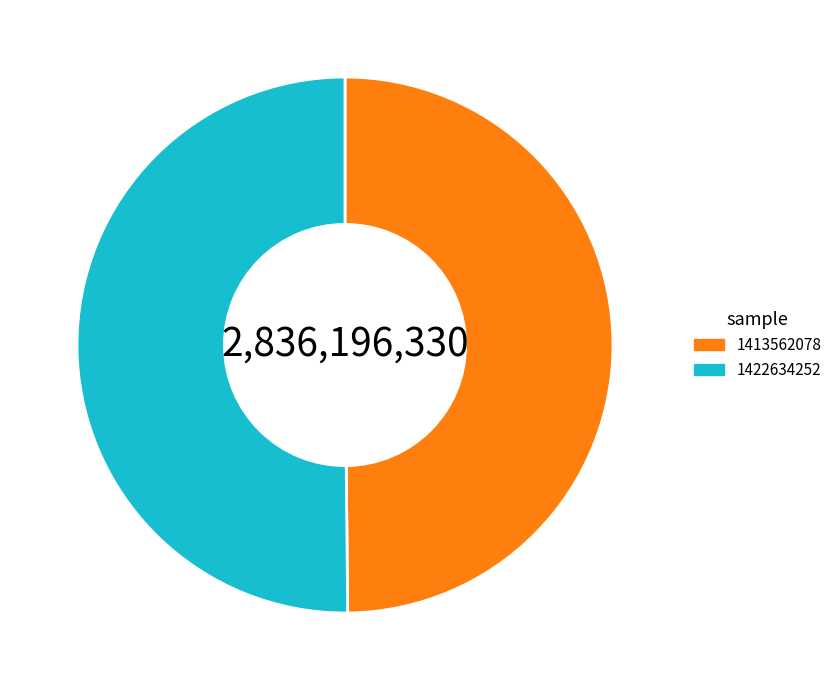

Do 1422634252 and 1413562078 together represent more than half of the pie?

Yes